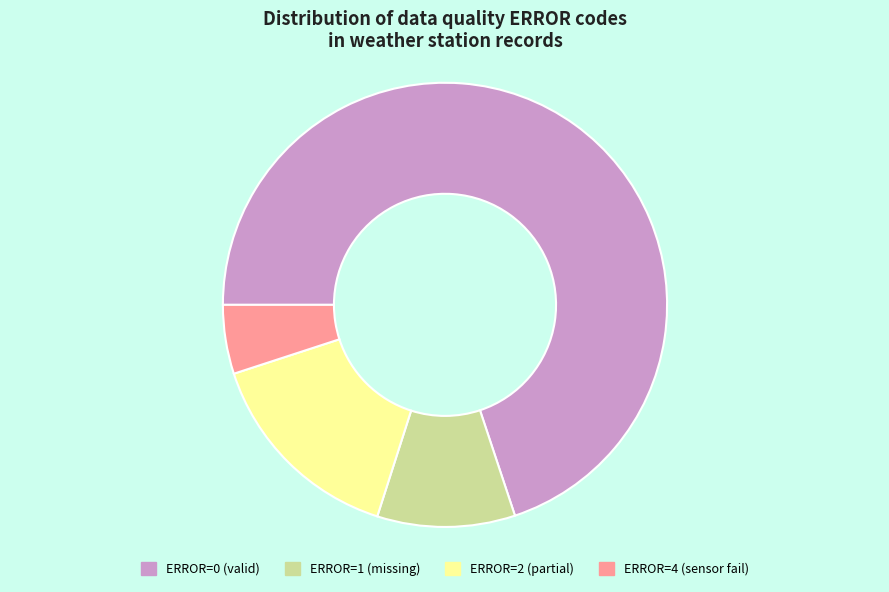

True or false: ERROR=4 (sensor fail) accounts for 1% of the total.

False